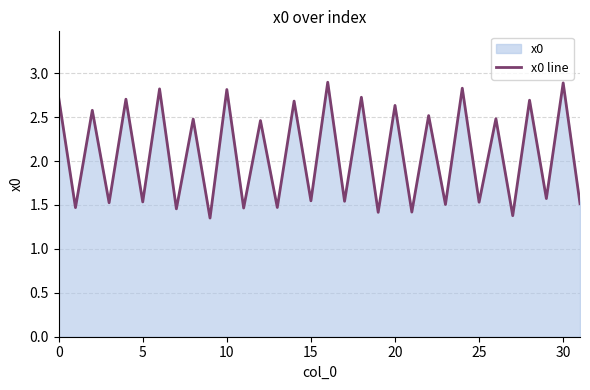

What is the maximum value shown in the chart?

2.9